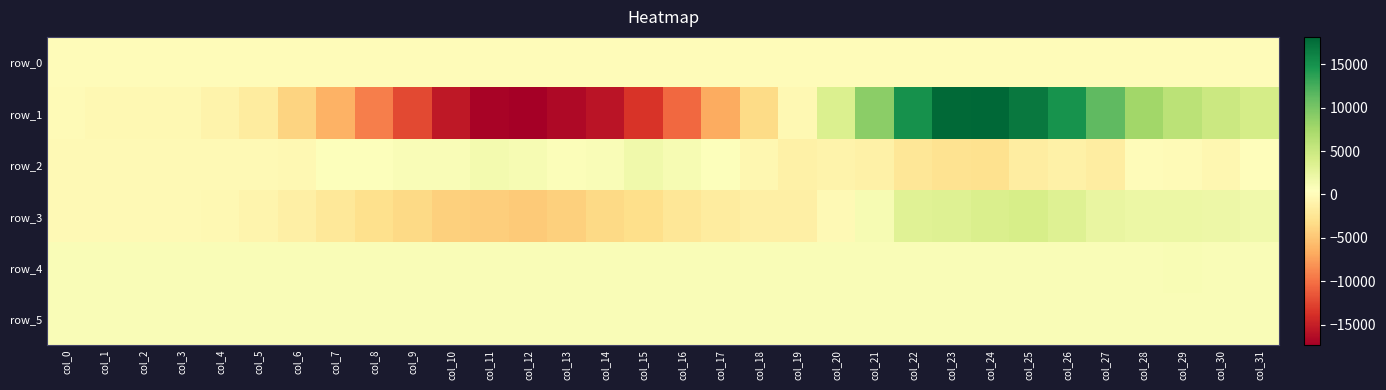

Reading left to right, transcribe all the data shown in this chart.

row_0: col_0=20.7	col_1=20.8	col_2=20.8	col_3=20.9	col_4=20.9	col_5=21.0	col_6=21.0	col_7=21.1	col_8=21.1	col_9=21.2	col_10=21.2	col_11=21.3	col_12=21.4	col_13=21.4	col_14=21.4	col_15=21.5	col_16=21.6	col_17=21.6	col_18=21.7	col_19=21.7	col_20=21.8	col_21=21.8	col_22=21.9	col_23=21.9	col_24=22.0	col_25=22.0	col_26=22.1	col_27=22.1	col_28=22.2	col_29=22.2	col_30=22.3	col_31=22.3
row_1: col_0=-116.0	col_1=-343.0	col_2=-347.0	col_3=-411.0	col_4=-859.0	col_5=-1719.0	col_6=-3978.0	col_7=-6371.0	col_8=-9199.0	col_9=-12302.0	col_10=-15462.0	col_11=-17023.0	col_12=-17363.0	col_13=-16618.0	col_14=-15802.0	col_15=-13582.0	col_16=-10489.0	col_17=-6810.0	col_18=-3423.0	col_19=-385.0	col_20=3600.0	col_21=8930.0	col_22=15082.0	col_23=17921.0	col_24=18147.0	col_25=16866.0	col_26=14945.0	col_27=11257.0	col_28=7608.0	col_29=5995.0	col_30=4907.0	col_31=4172.0
row_2: col_0=-291.0	col_1=-186.0	col_2=-192.0	col_3=-165.0	col_4=-234.0	col_5=-279.0	col_6=-373.0	col_7=594.0	col_8=654.0	col_9=837.0	col_10=877.0	col_11=1419.0	col_12=1148.0	col_13=788.0	col_14=849.0	col_15=1652.0	col_16=1135.0	col_17=536.0	col_18=-545.0	col_19=-1147.0	col_20=-992.0	col_21=-1227.0	col_22=-2255.0	col_23=-2762.0	col_24=-2934.0	col_25=-1681.0	col_26=-1204.0	col_27=-1577.0	col_28=48.0	col_29=-137.0	col_30=-532.0	col_31=204.0
row_3: col_0=-163.0	col_1=-253.0	col_2=-242.0	col_3=-227.0	col_4=-391.0	col_5=-731.0	col_6=-1407.0	col_7=-2176.0	col_8=-2984.0	col_9=-3550.0	col_10=-4221.0	col_11=-4396.0	col_12=-4603.0	col_13=-4307.0	col_14=-3630.0	col_15=-3132.0	col_16=-2358.0	col_17=-1698.0	col_18=-1397.0	col_19=-1323.0	col_20=-272.0	col_21=1217.0	col_22=3180.0	col_23=3389.0	col_24=3816.0	col_25=4088.0	col_26=3334.0	col_27=2398.0	col_28=2074.0	col_29=2158.0	col_30=1998.0	col_31=1726.0
row_4: col_0=917.0	col_1=911.0	col_2=917.0	col_3=923.0	col_4=925.0	col_5=922.0	col_6=913.0	col_7=919.0	col_8=915.0	col_9=914.0	col_10=927.0	col_11=928.0	col_12=926.0	col_13=930.0	col_14=931.0	col_15=931.0	col_16=931.0	col_17=937.0	col_18=937.0	col_19=930.0	col_20=938.0	col_21=918.0	col_22=904.0	col_23=903.0	col_24=902.0	col_25=908.0	col_26=902.0	col_27=902.0	col_28=911.0	col_29=996.0	col_30=915.0	col_31=916.0
row_5: col_0=883.0	col_1=884.0	col_2=880.0	col_3=887.0	col_4=897.0	col_5=889.0	col_6=880.0	col_7=888.0	col_8=888.0	col_9=881.0	col_10=890.0	col_11=889.0	col_12=887.0	col_13=890.0	col_14=889.0	col_15=882.0	col_16=883.0	col_17=881.0	col_18=886.0	col_19=887.0	col_20=889.0	col_21=887.0	col_22=885.0	col_23=889.0	col_24=884.0	col_25=881.0	col_26=881.0	col_27=875.0	col_28=877.0	col_29=879.0	col_30=884.0	col_31=884.0